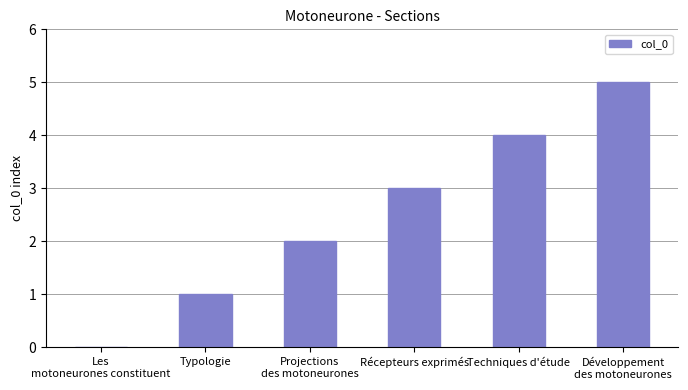

What is the change in value from Projections
des motoneurones to Récepteurs exprimés?

+1